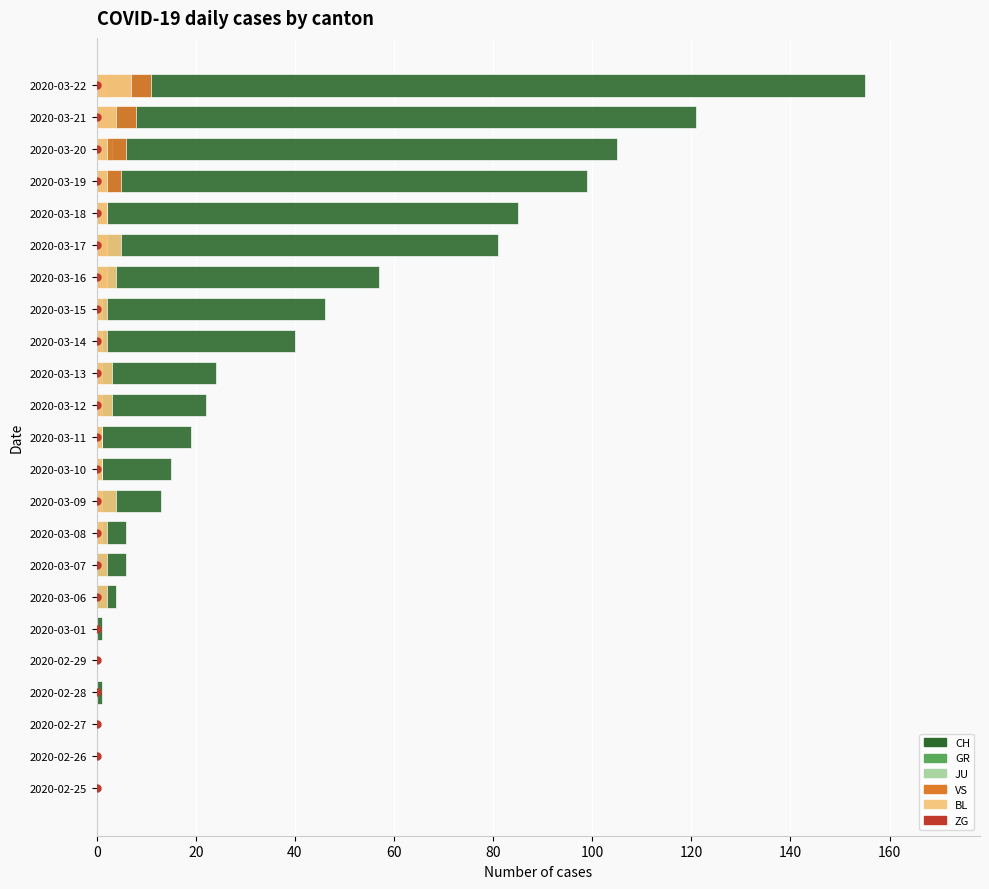

What value does the CH series have at 2020-03-01?

1.0